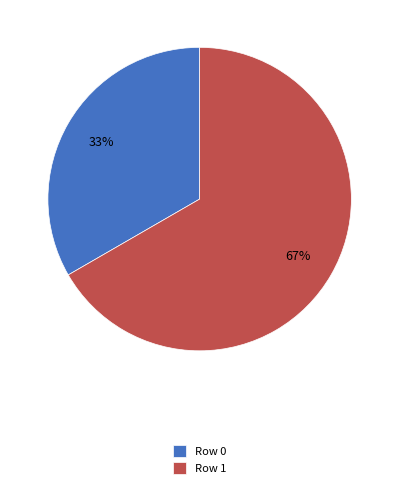

To the nearest percent, what portion does Row 1 represent?

67%